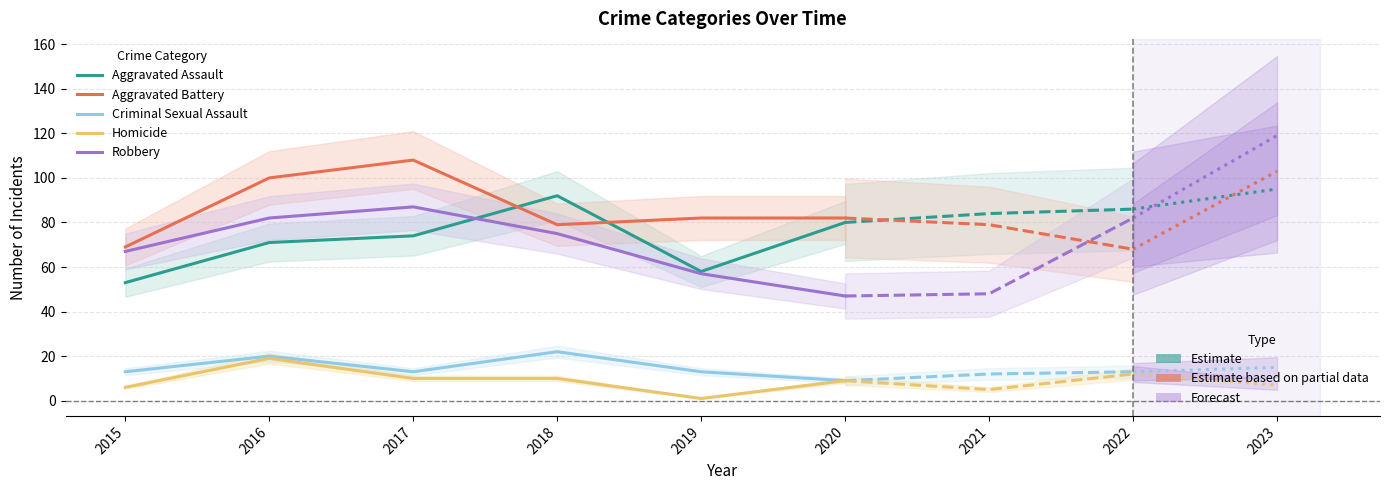

What is the sum of the Aggravated Assault values at 2016 and 2017?

145